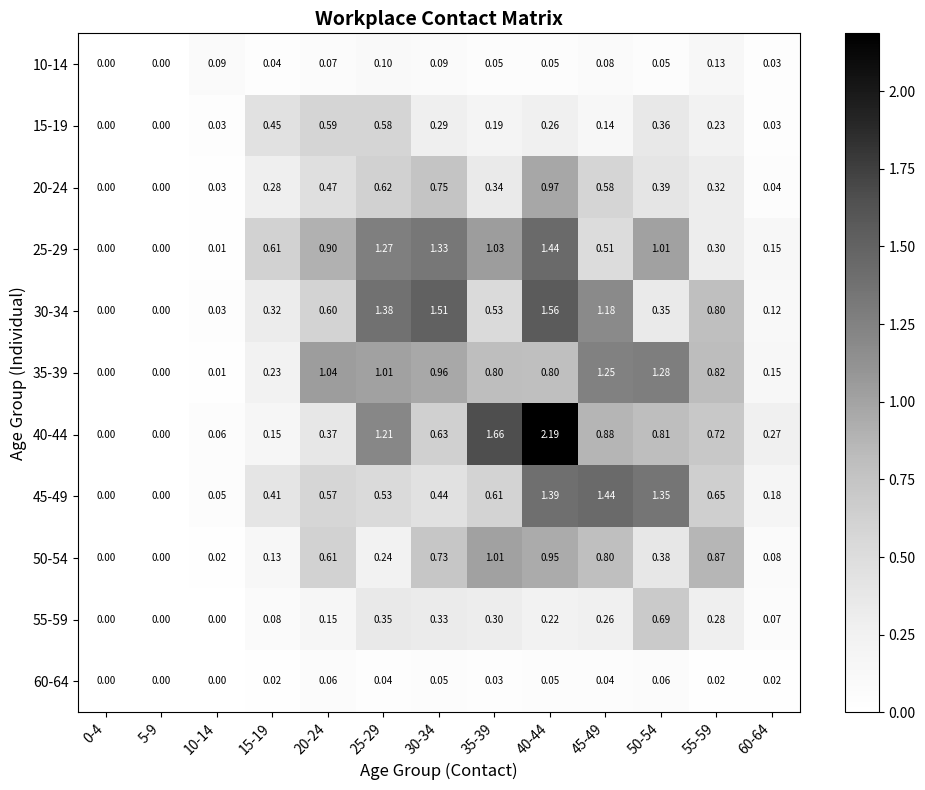

Is the value of 10-14 at 10-14 greater than the value of 60-64 at 35-39?

Yes